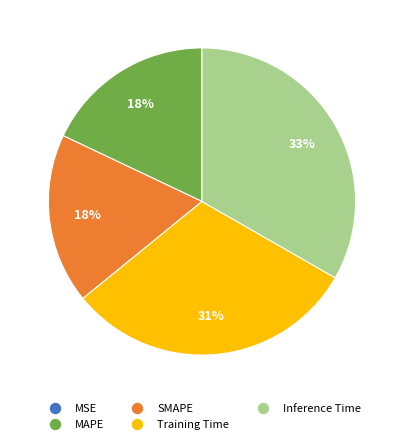

Does any single category account for the majority?

No